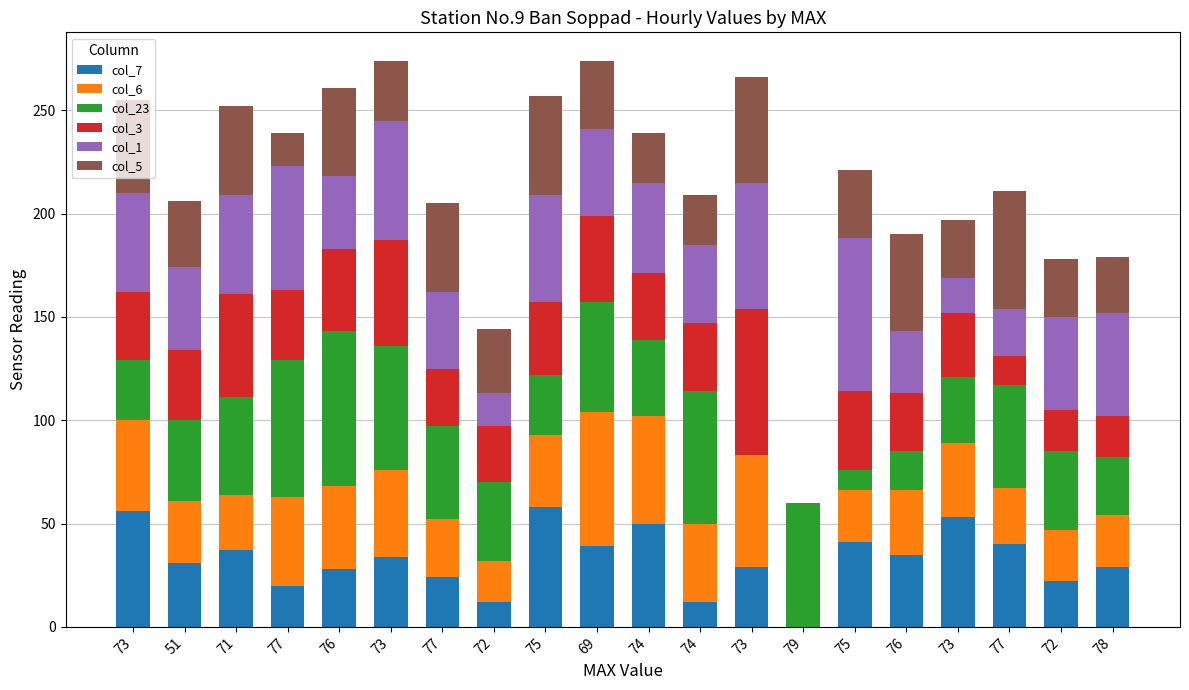

How many distinct data groups are displayed?

6